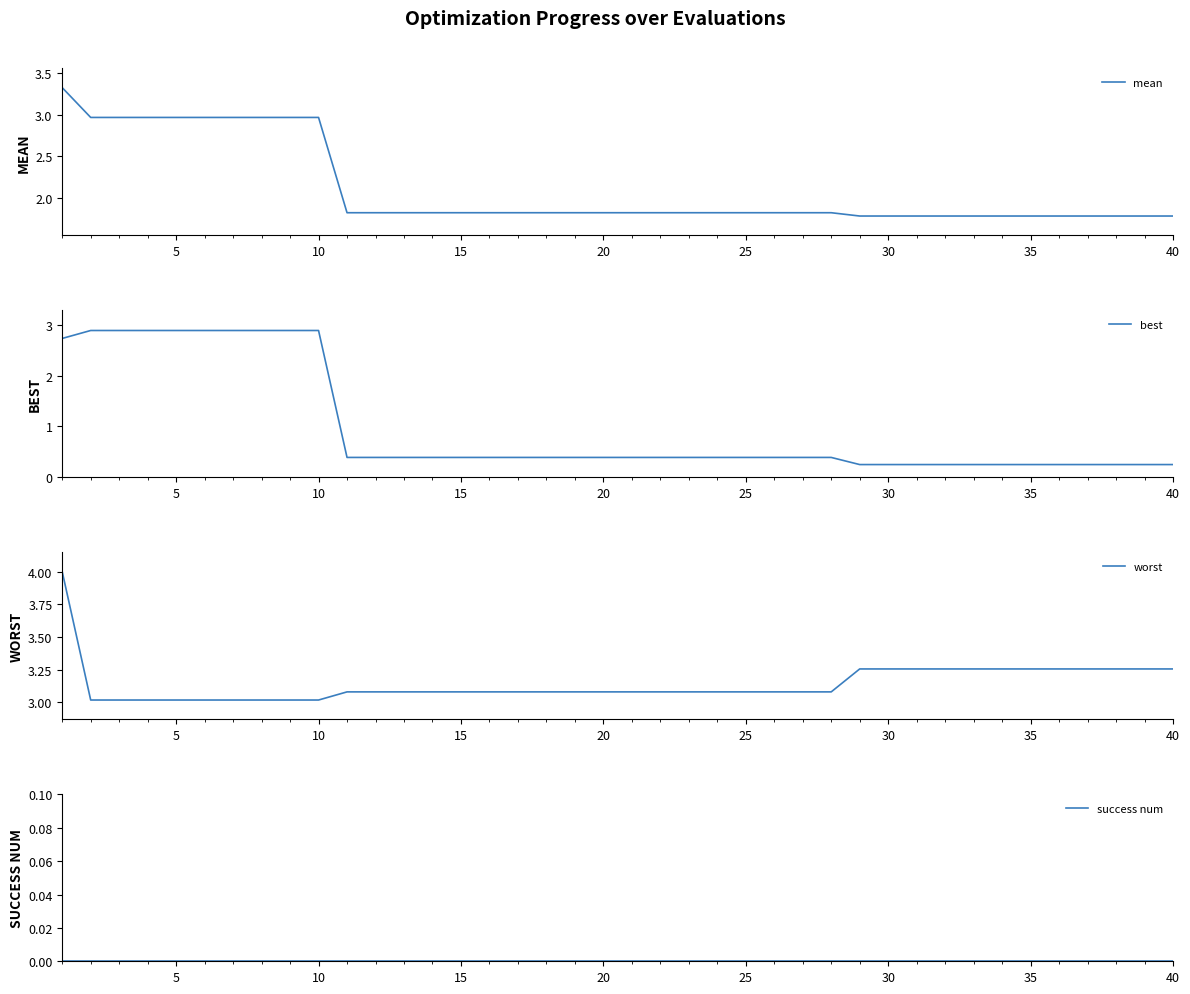

Reading right to left, what are all the values shown in this chart?

mean: 1.8	1.8	1.8	1.8	1.8	1.8	1.8	1.8	1.8	1.8	1.8	1.8	1.8	1.8	1.8	1.8	1.8	1.8	1.8	1.8	1.8	1.8	1.8	1.8	1.8	1.8	1.8	1.8	1.8	1.8	3.0	3.0	3.0	3.0	3.0	3.0	3.0	3.0	3.0	3.3
best: 0.2	0.2	0.2	0.2	0.2	0.2	0.2	0.2	0.2	0.2	0.2	0.2	0.4	0.4	0.4	0.4	0.4	0.4	0.4	0.4	0.4	0.4	0.4	0.4	0.4	0.4	0.4	0.4	0.4	0.4	2.9	2.9	2.9	2.9	2.9	2.9	2.9	2.9	2.9	2.7
worst: 3.3	3.3	3.3	3.3	3.3	3.3	3.3	3.3	3.3	3.3	3.3	3.3	3.1	3.1	3.1	3.1	3.1	3.1	3.1	3.1	3.1	3.1	3.1	3.1	3.1	3.1	3.1	3.1	3.1	3.1	3.0	3.0	3.0	3.0	3.0	3.0	3.0	3.0	3.0	4.0
success num: 0.0	0.0	0.0	0.0	0.0	0.0	0.0	0.0	0.0	0.0	0.0	0.0	0.0	0.0	0.0	0.0	0.0	0.0	0.0	0.0	0.0	0.0	0.0	0.0	0.0	0.0	0.0	0.0	0.0	0.0	0.0	0.0	0.0	0.0	0.0	0.0	0.0	0.0	0.0	0.0